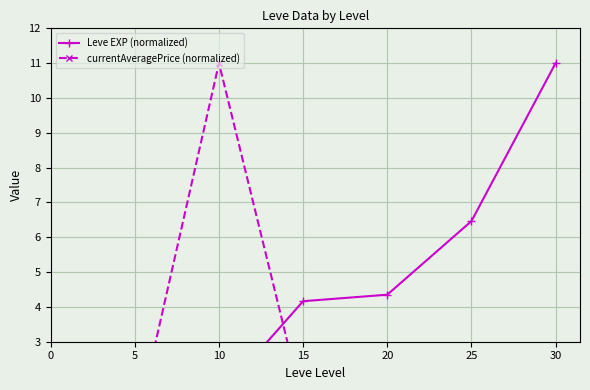

What is the value of the Leve EXP (normalized) point at the 5th from the left?

4.4